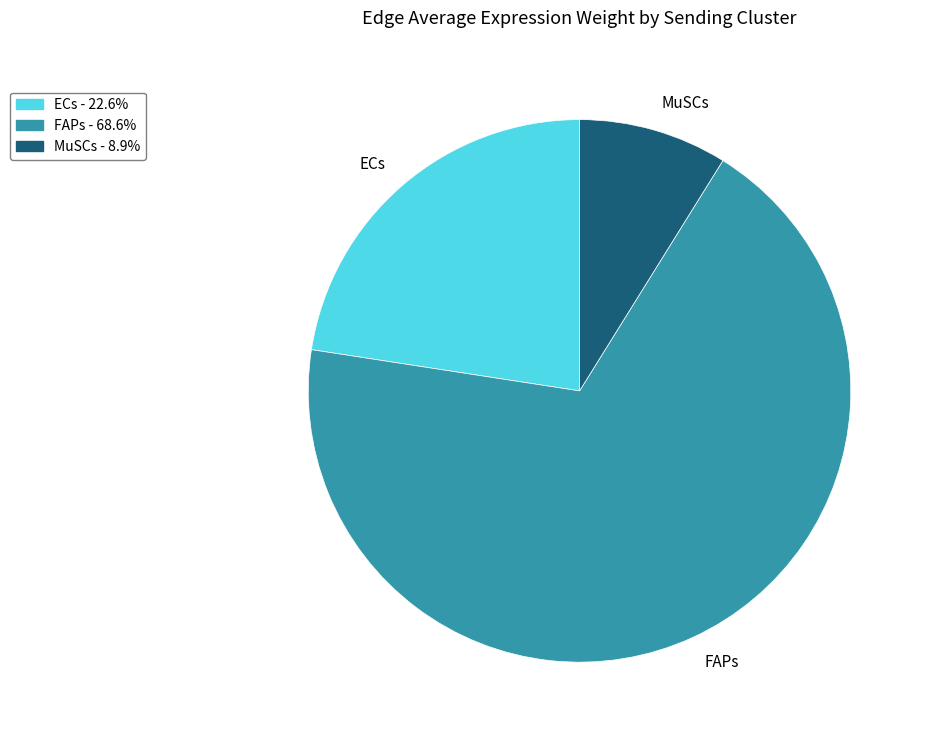

What is the ratio of the value at FAPs to the value at MuSCs?

7.7